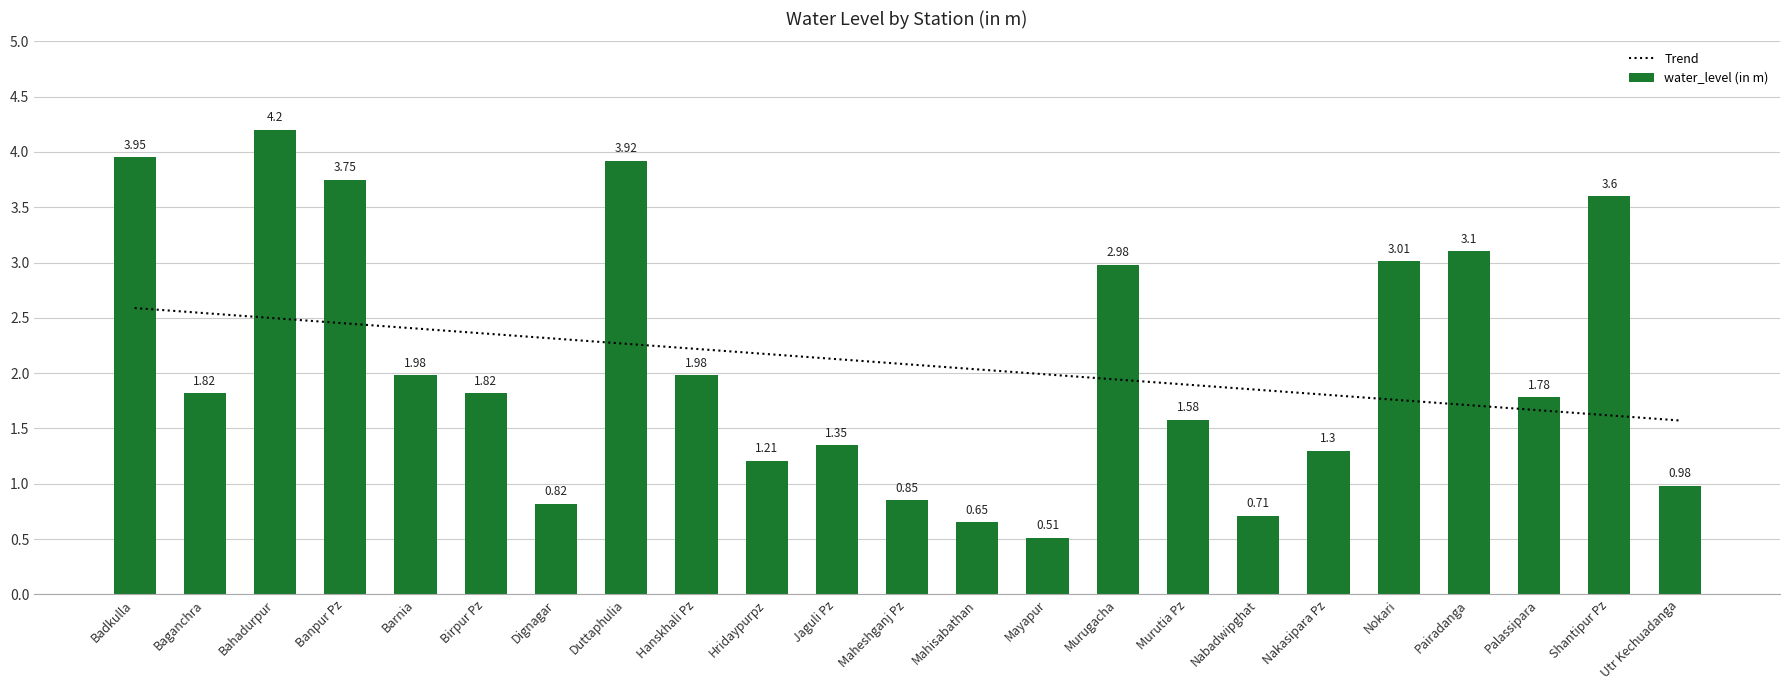

Reading right to left, transcribe all the data shown in this chart.

Trend: 1.6	1.6	1.7	1.7	1.8	1.8	1.8	1.9	1.9	2.0	2.0	2.1	2.1	2.2	2.2	2.3	2.3	2.4	2.4	2.5	2.5	2.5	2.6
water_level (in m): 1.0	3.6	1.8	3.1	3.0	1.3	0.7	1.6	3.0	0.5	0.7	0.8	1.4	1.2	2.0	3.9	0.8	1.8	2.0	3.8	4.2	1.8	4.0